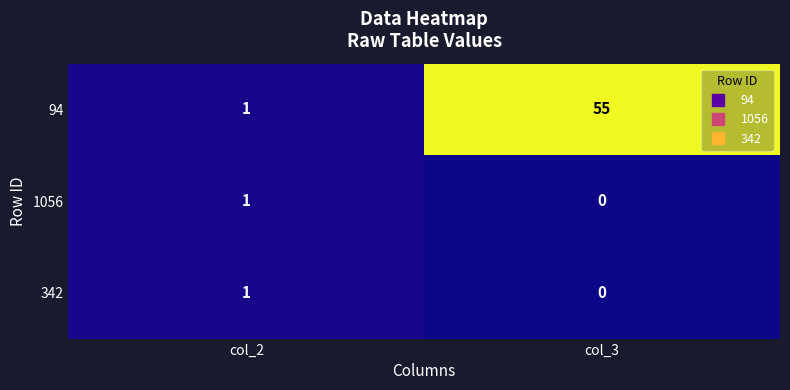

Which series has the widest spread of values?

94